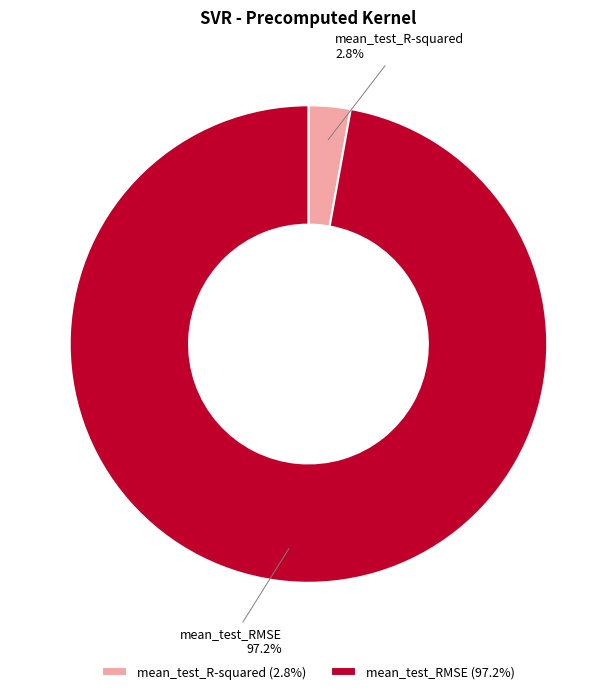

Count the number of slices in the pie.

2